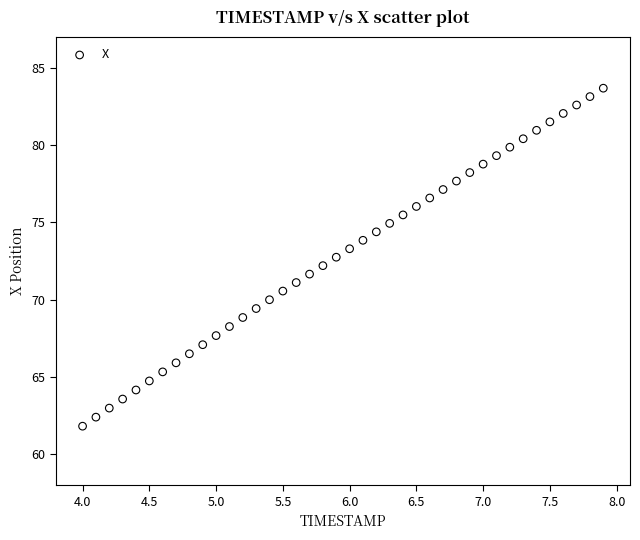

What is the range of Y values (max minus min)?

21.9